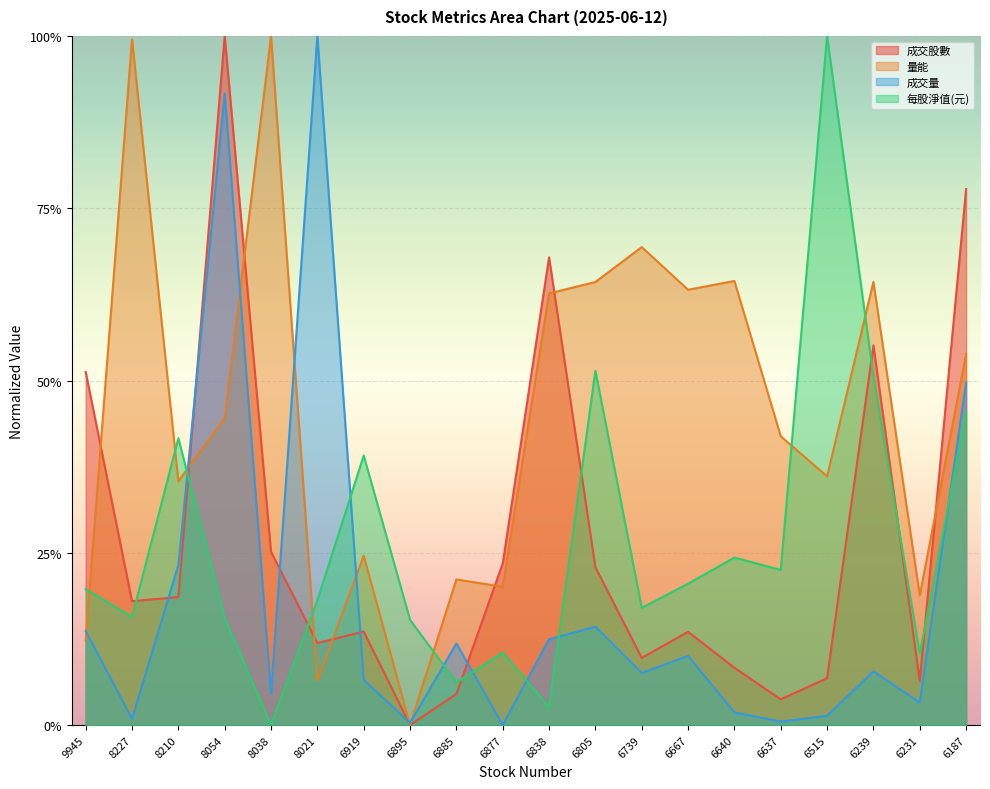

Reading left to right, list all the values displayed in this chart.

成交股數: 0.5	0.2	0.2	1.0	0.3	0.1	0.1	0.0	0.0	0.2	0.7	0.2	0.1	0.1	0.1	0.0	0.1	0.6	0.1	0.8
量能: 0.1	1.0	0.4	0.4	1.0	0.1	0.2	0.0	0.2	0.2	0.6	0.6	0.7	0.6	0.6	0.4	0.4	0.6	0.2	0.5
成交量: 0.1	0.0	0.2	0.9	0.0	1.0	0.1	0.0	0.1	0.0	0.1	0.1	0.1	0.1	0.0	0.0	0.0	0.1	0.0	0.5
每股淨值(元): 0.2	0.2	0.4	0.2	0.0	0.2	0.4	0.2	0.1	0.1	0.0	0.5	0.2	0.2	0.2	0.2	1.0	0.5	0.1	0.5